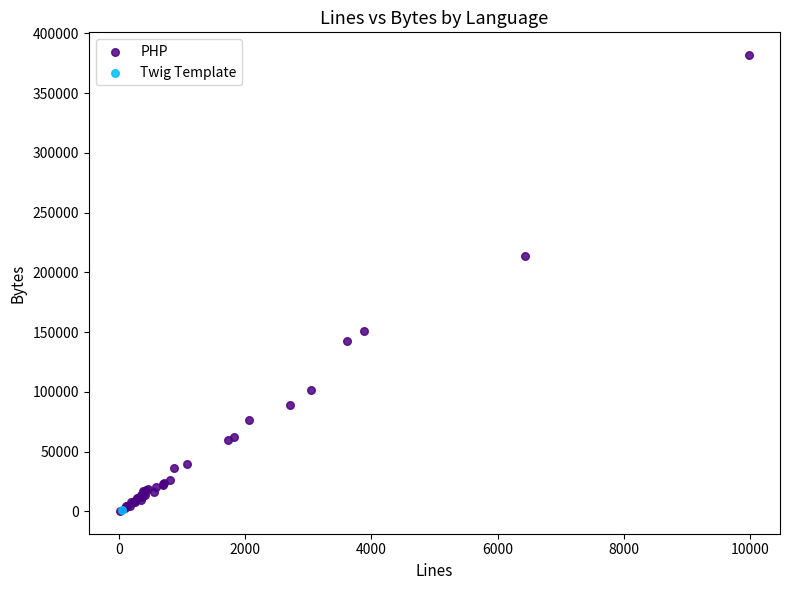

What are all the series names shown in the legend?

PHP, Twig Template